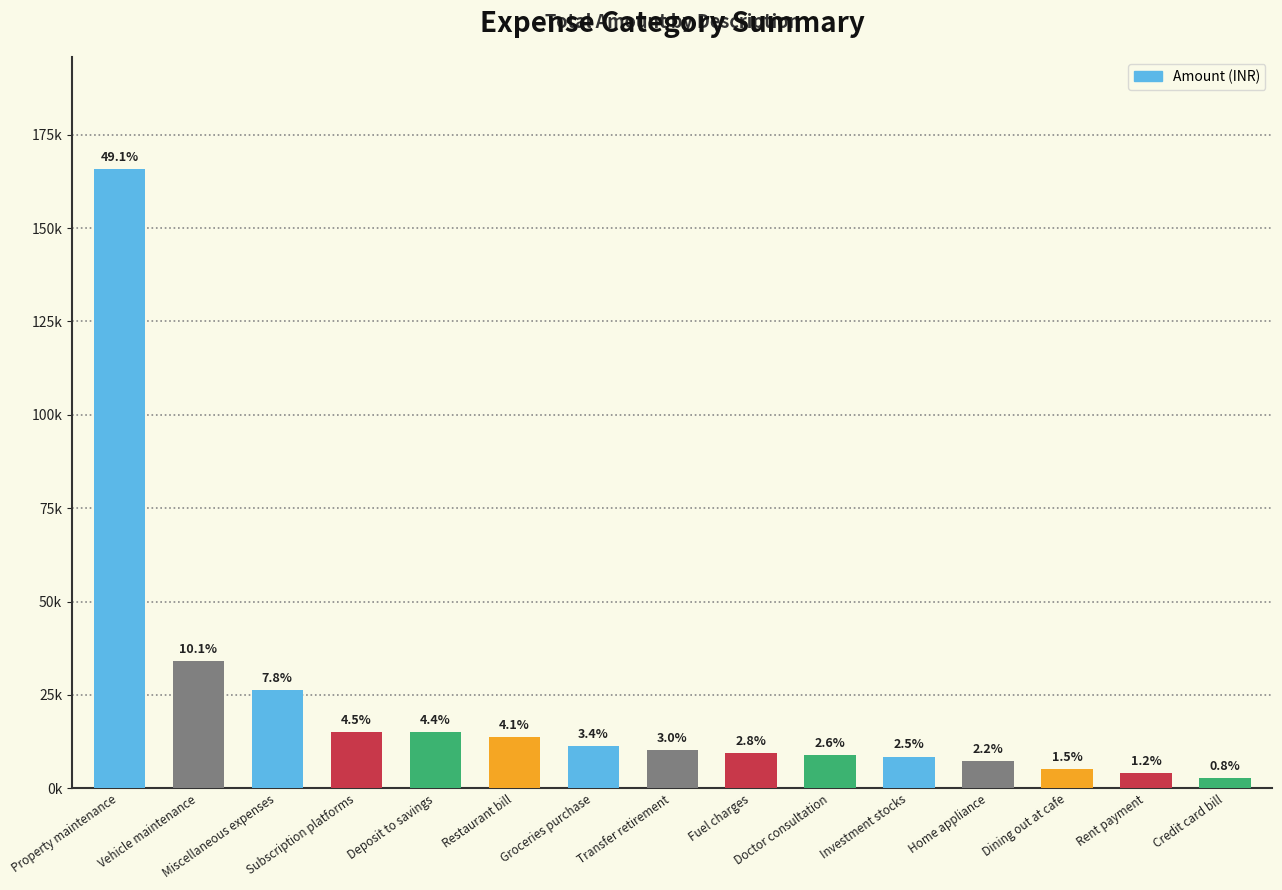

Reading left to right, what are all the values shown in this chart?

165948.3	34156.6	26254.2	15177.1	14982.1	13752.1	11344.2	10244.2	9341.5	8814.7	8505.9	7410.7	5215.1	4068.9	2723.9